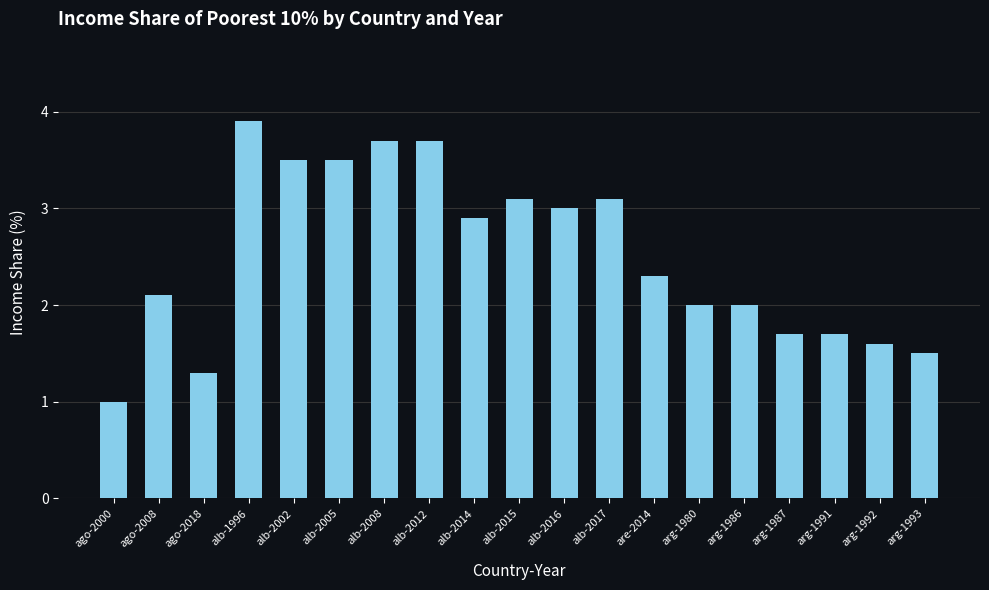

The value at arg-1987 is 2.7. True or false?

False